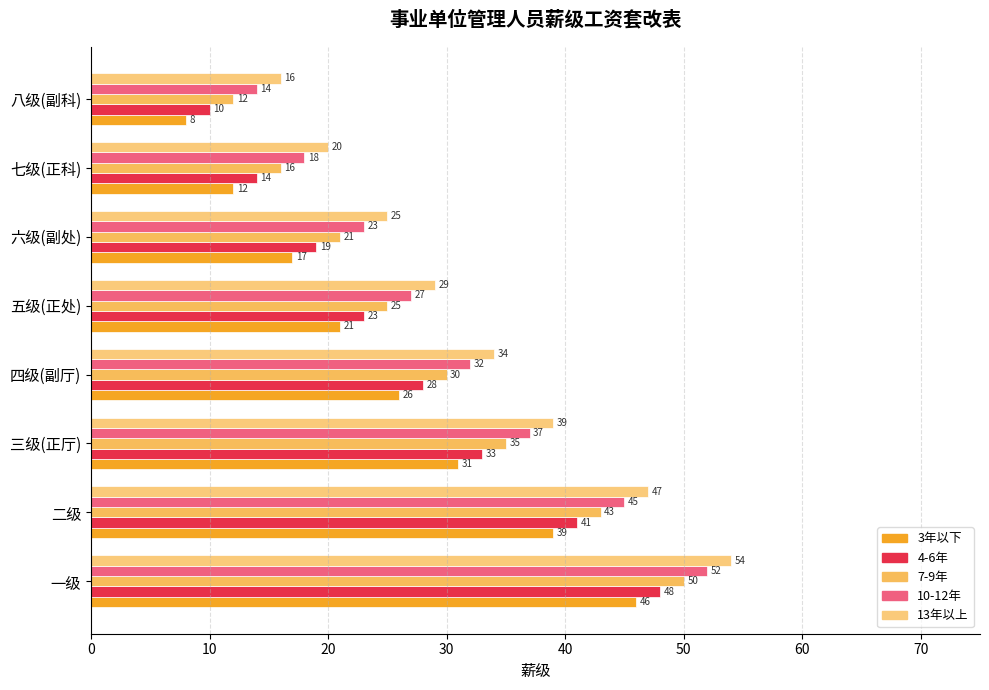

How many data points in 10-12年 are less than 32?

4